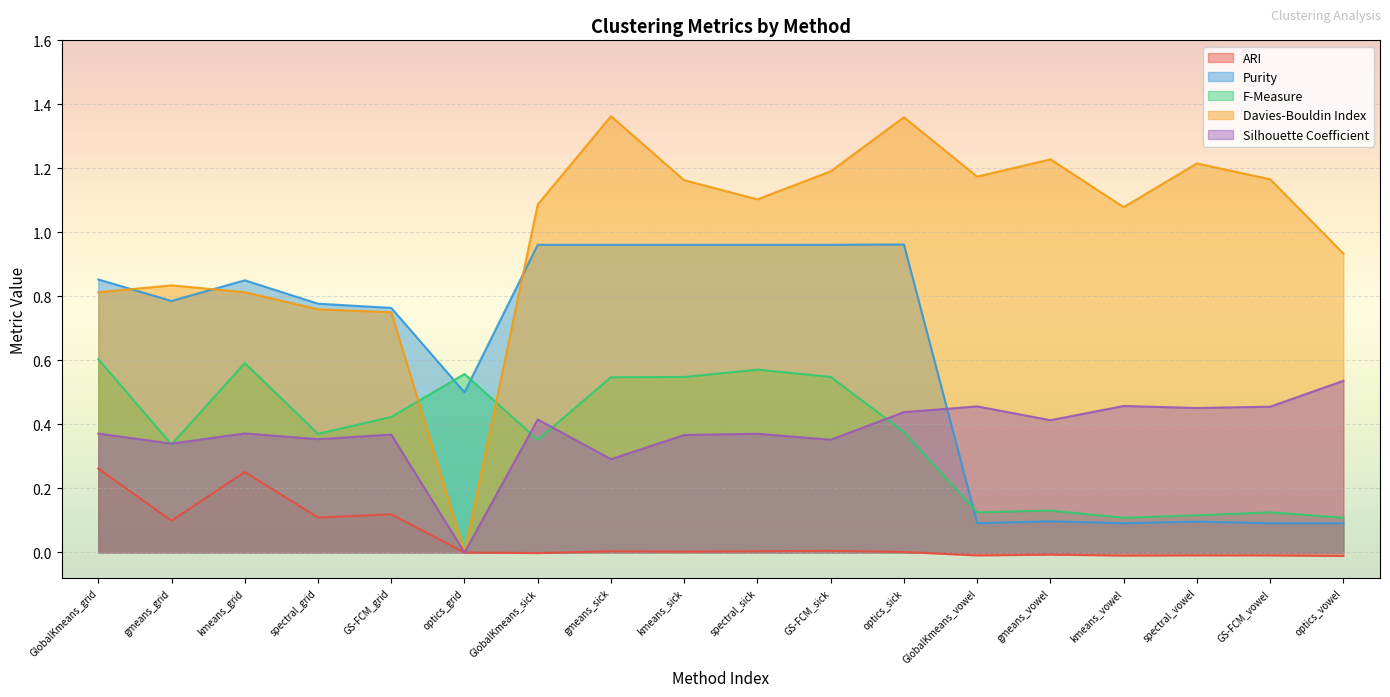

How many data points in Davies-Bouldin Index are above 1?

11